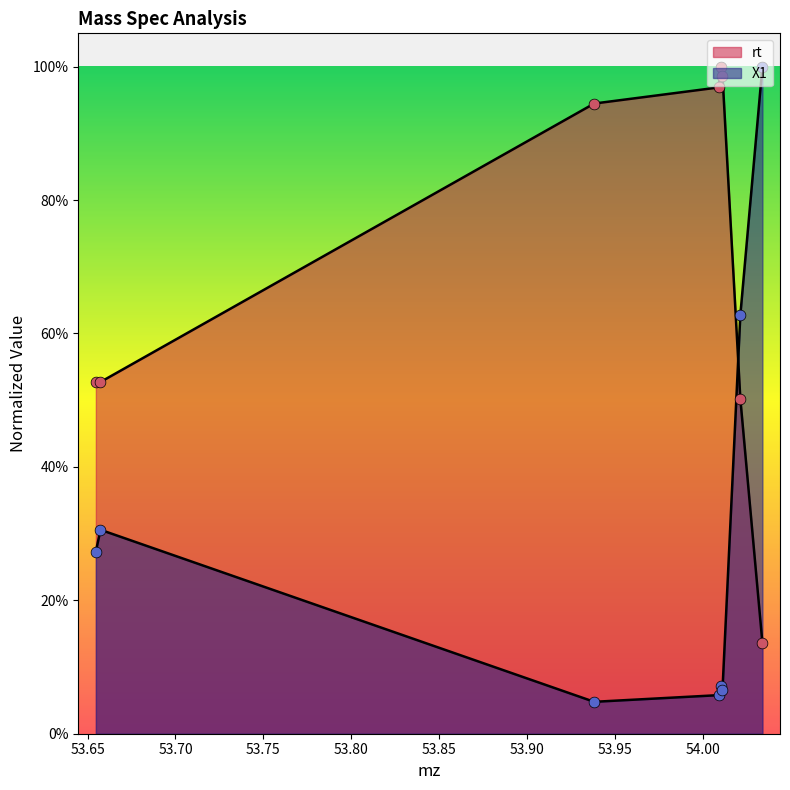

What are all the series names shown in the legend?

rt, X1